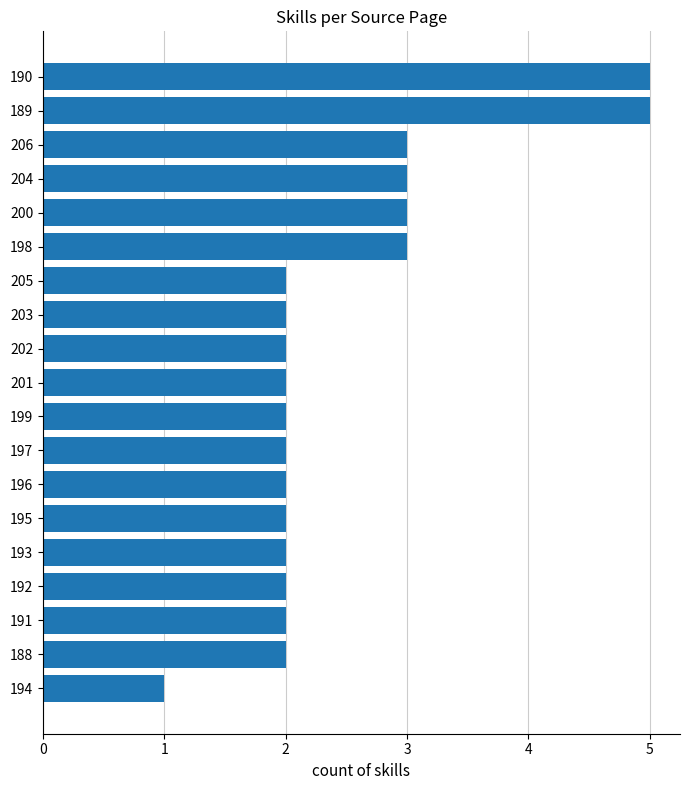

Does the chart contain stacked bars?

No